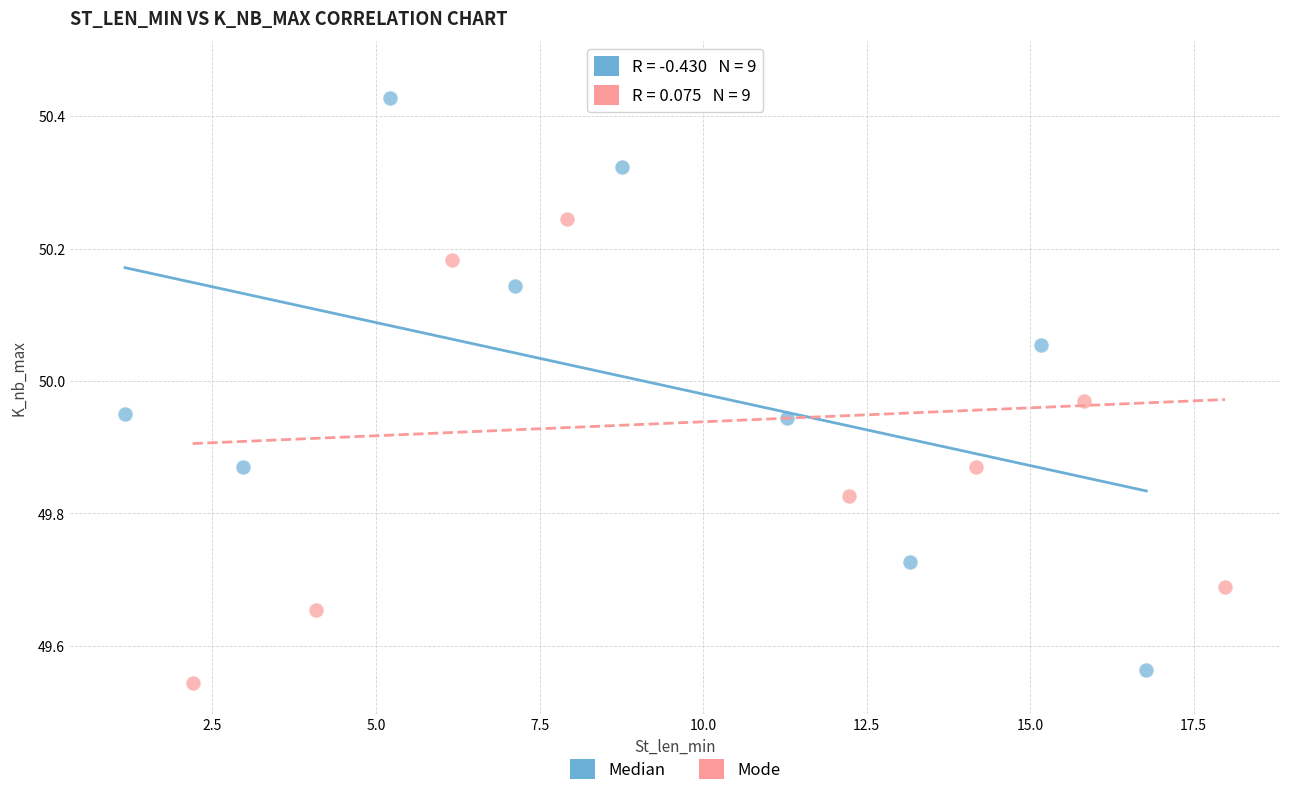

Which series has the widest spread of Y values?

Mode